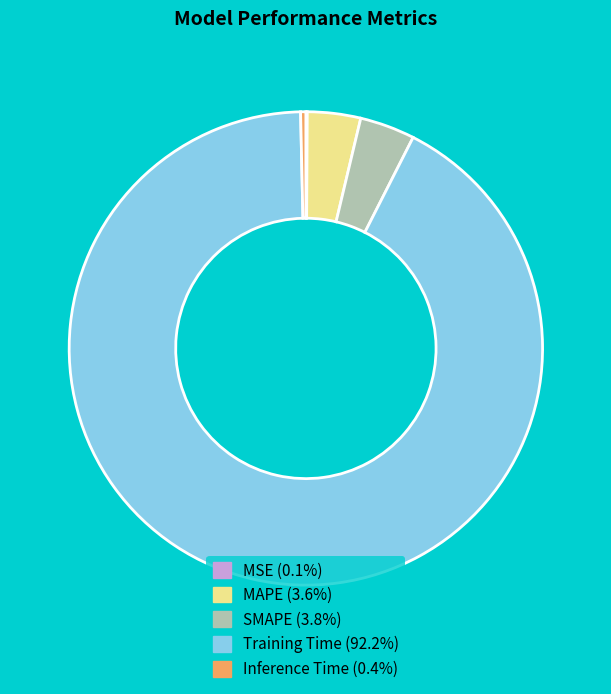

Which slice is the largest?

Training Time